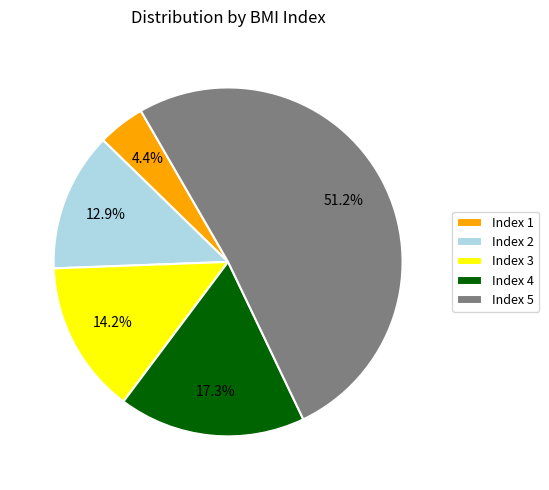

Which slice is the largest?

Index 5